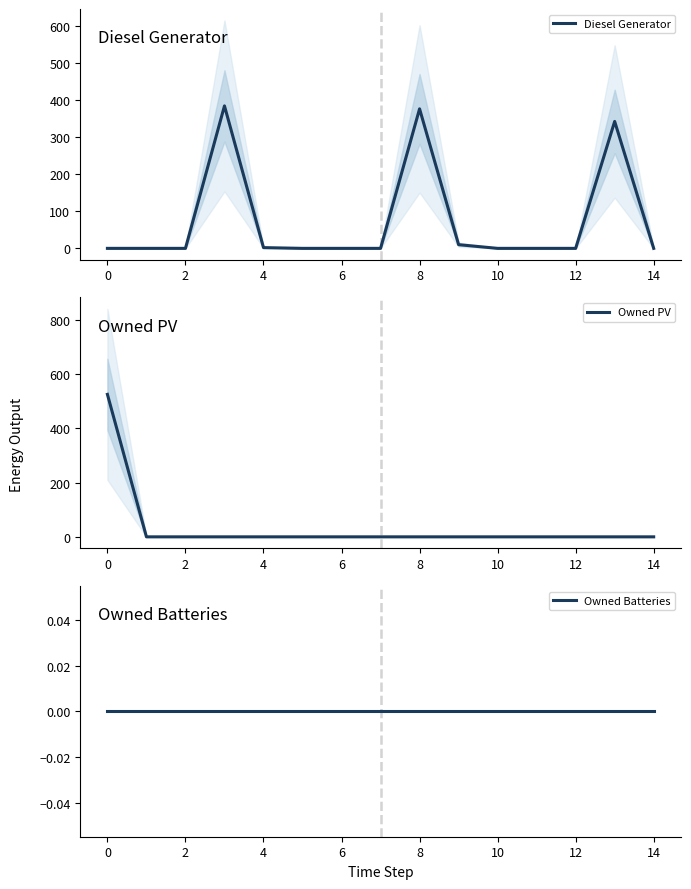

How many lines are shown in the chart?

3